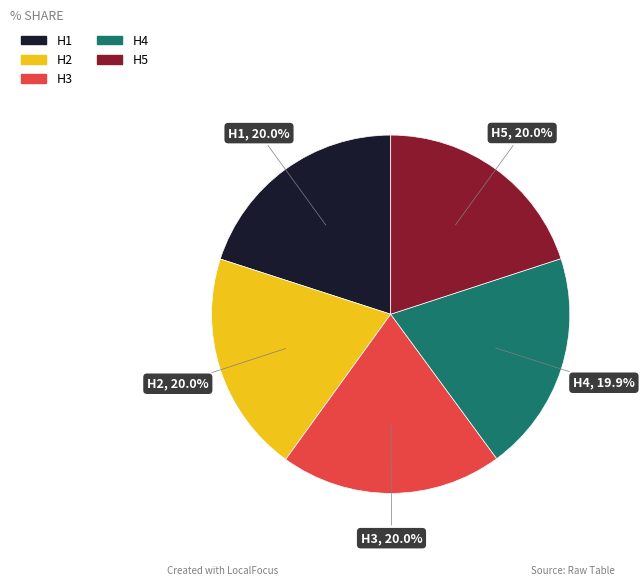

Approximately how many times larger is the value at H2 compared to H4?

1.0